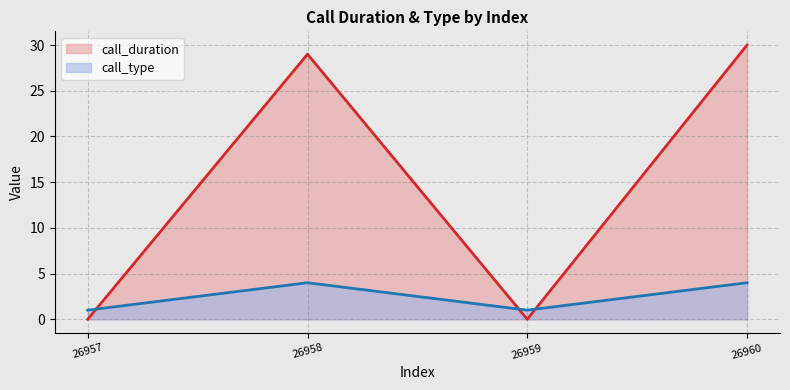

Count the call_type values in the range 1 to 4.

4